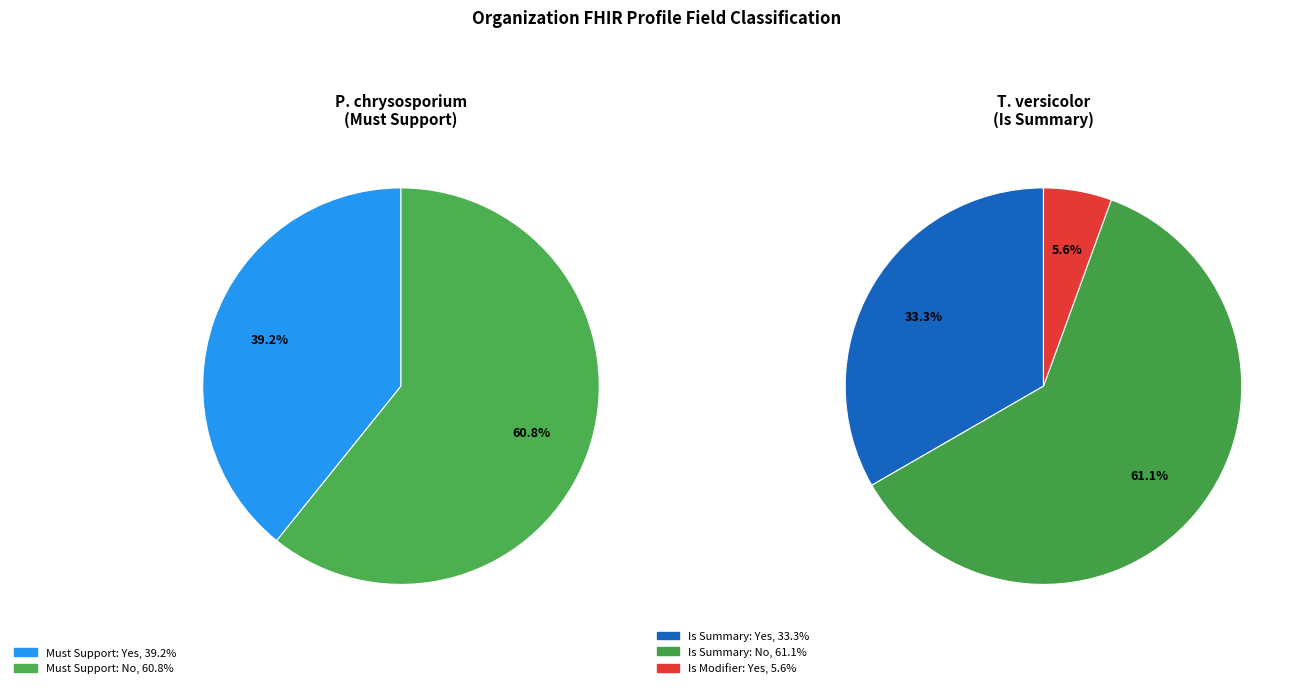

The Organization slice represents 1% of the pie. True or false?

False